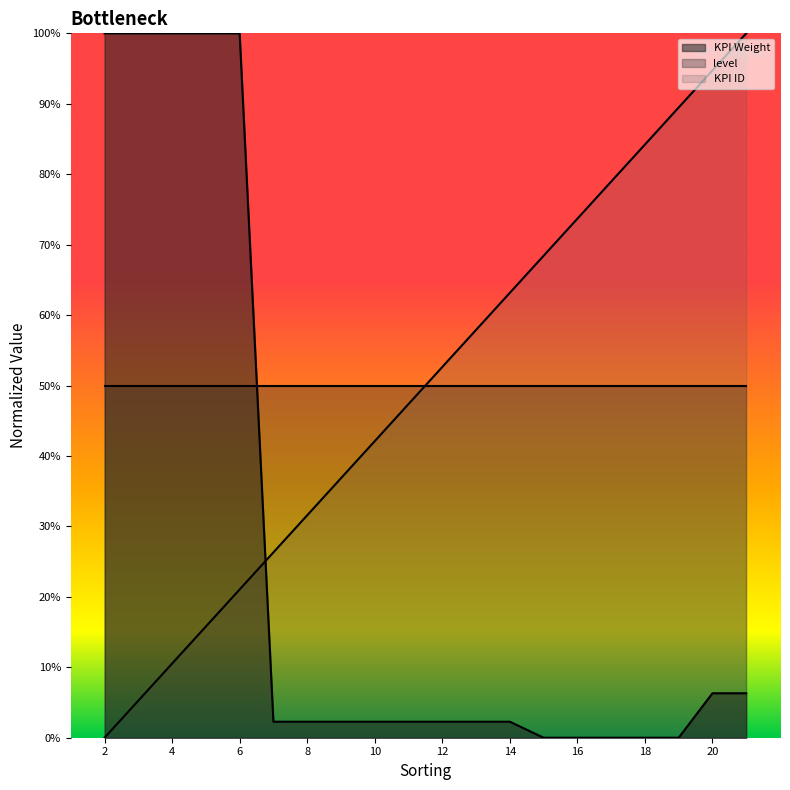

True or false: KPI ID and KPI Weight cross at least once.

True